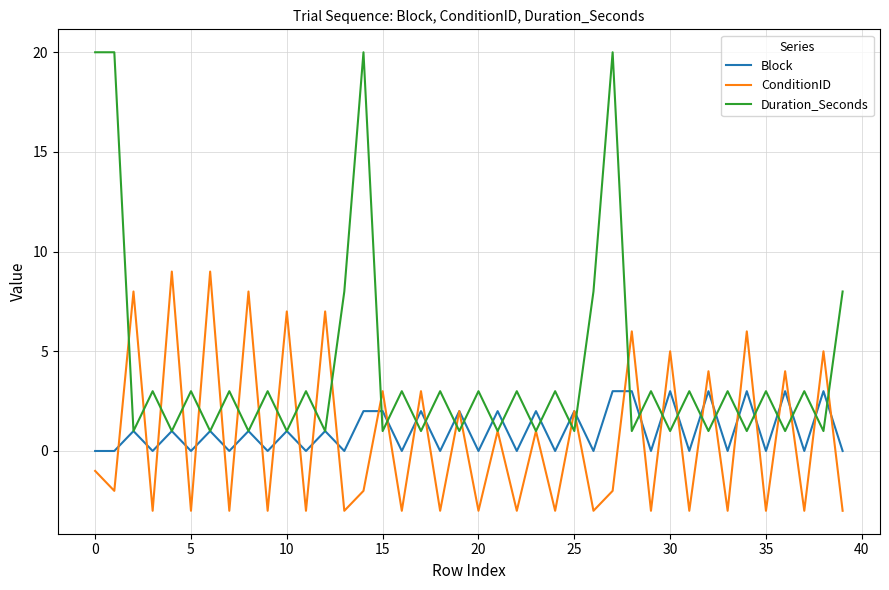

Is this an area chart (filled region under the line)?

No